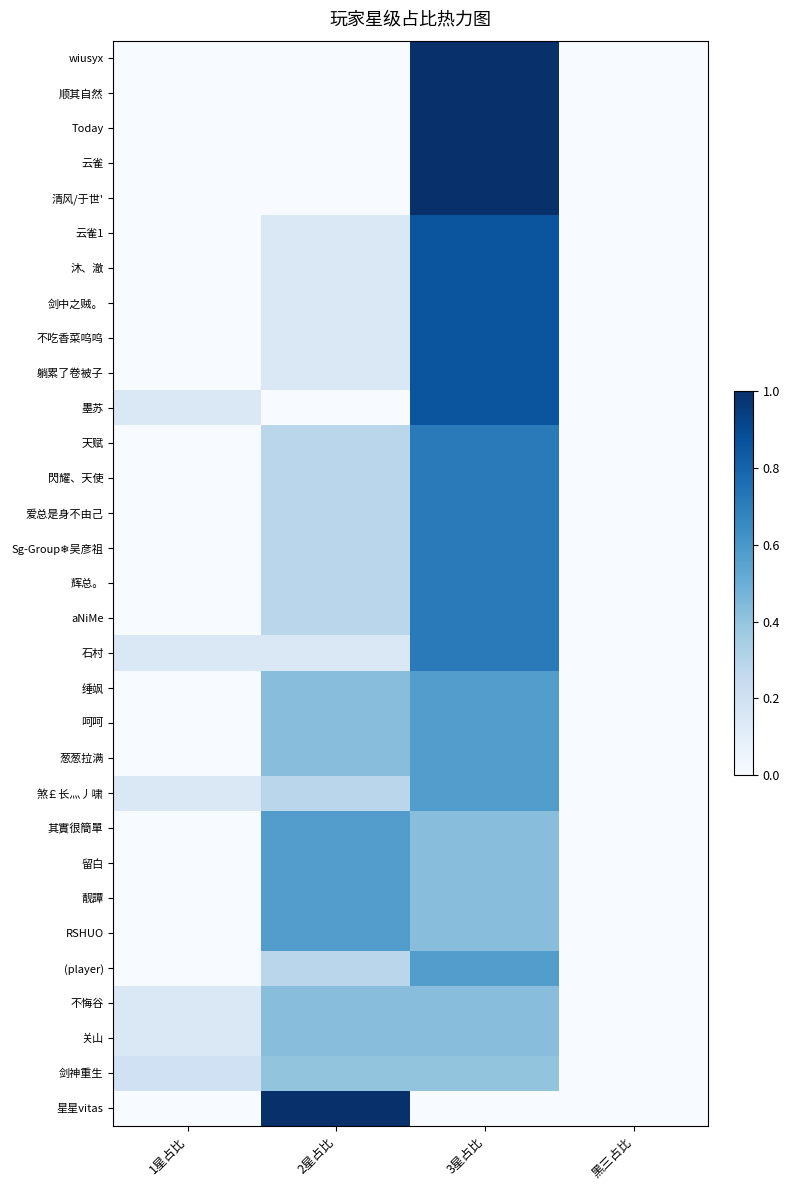

At 2星占比, list the series in order from smallest to largest.

wiusyx, 顺其自然, Today, 云雀, 清风/于世', 墨苏, 云雀1, 沐、澈, 剑中之贼。, 不吃香菜呜呜, 躺累了卷被子, 石村, 天赋, 閃耀、天使, 爱总是身不由己, Sg-Group❄吴彦祖, 辉总。, aNiMe, 煞￡长灬丿啸, (player), 剑神重生, 缍飒, 呵呵, 葱葱拉满, 不悔谷, 关山, 其實很簡單, 留白, 靓譚, RSHUO, 星星vitas